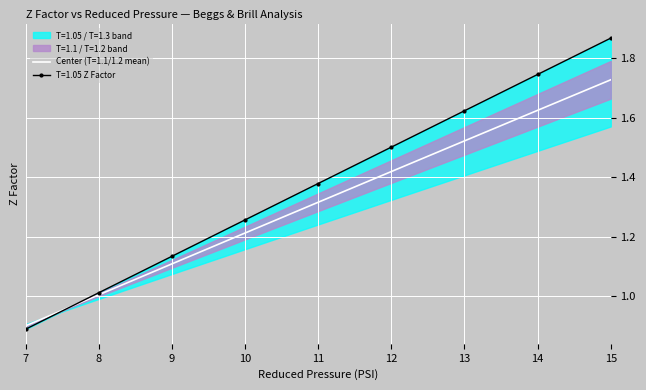

True or false: T=1.05 has a value of 0.9 at 12.

False